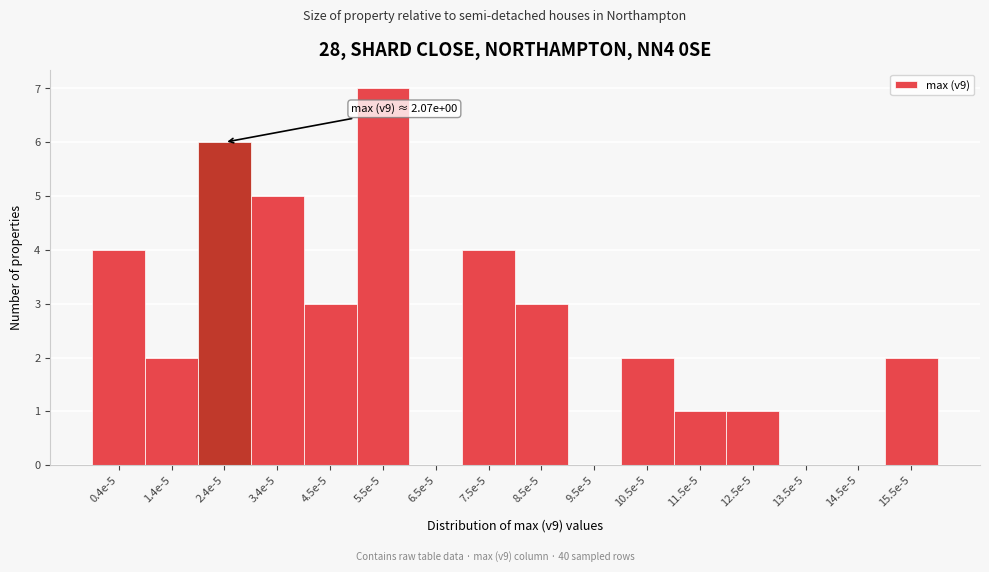

Reading right to left, what are all the values shown in this chart?

15.5e-5=2	14.5e-5=0	13.5e-5=0	12.5e-5=1	11.5e-5=1	10.5e-5=2	9.5e-5=0	8.5e-5=3	7.5e-5=4	6.5e-5=0	5.5e-5=7	4.5e-5=3	3.4e-5=5	2.4e-5=6	1.4e-5=2	0.4e-5=4